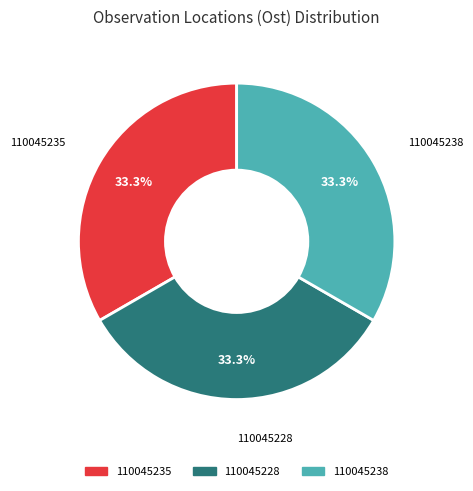

What percentage is NOT represented by 110045238?

66.7%